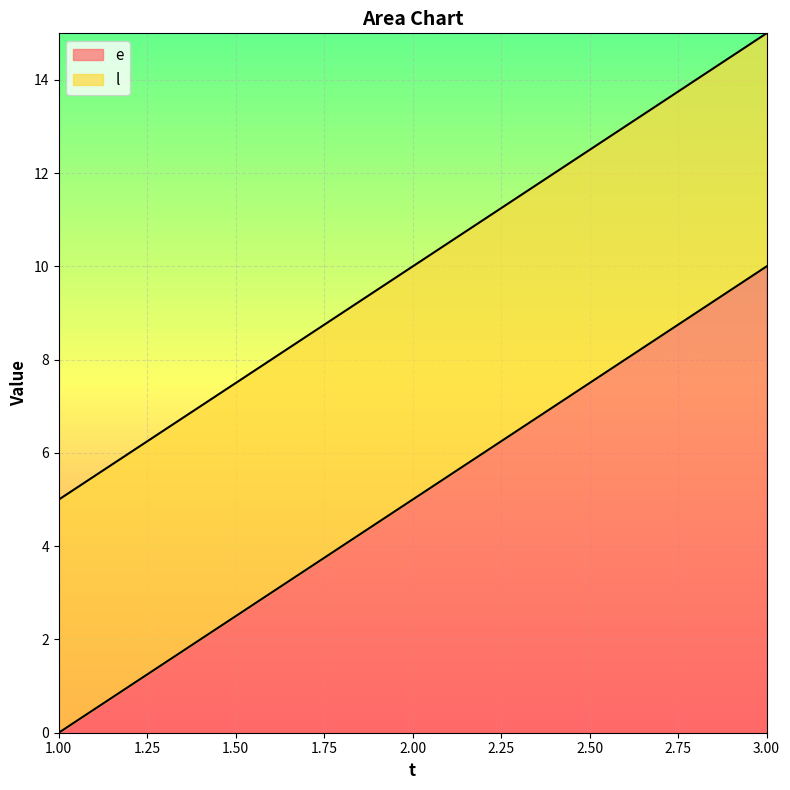

Which label corresponds to the largest value in the chart?

3